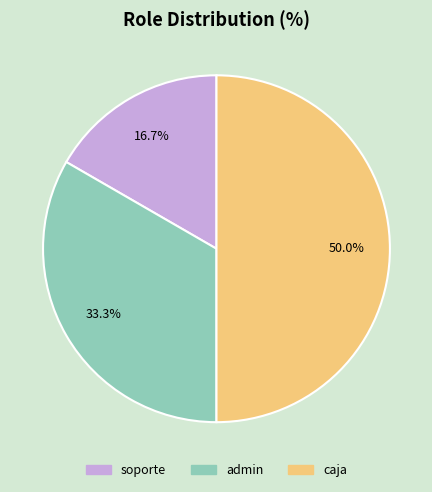

To the nearest percent, what is the difference between the soporte and admin slice percentages?

17%